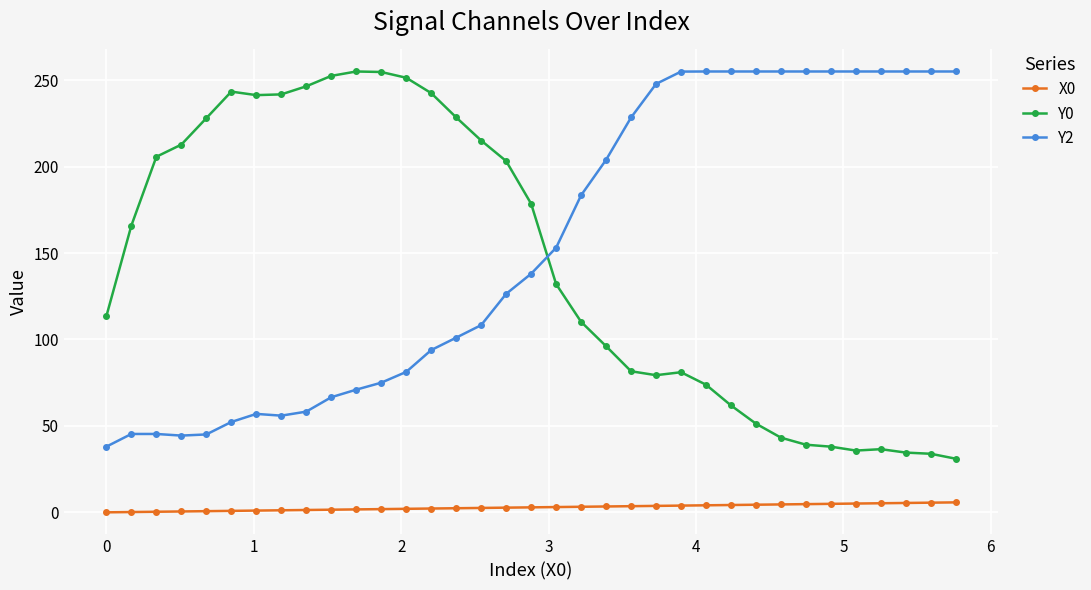

At how many categories does at least one series exceed 28?

35